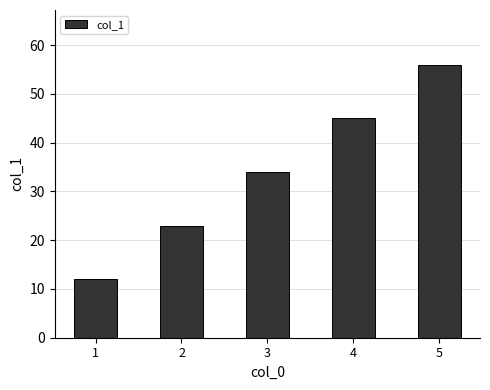

What is the greatest value displayed?

56